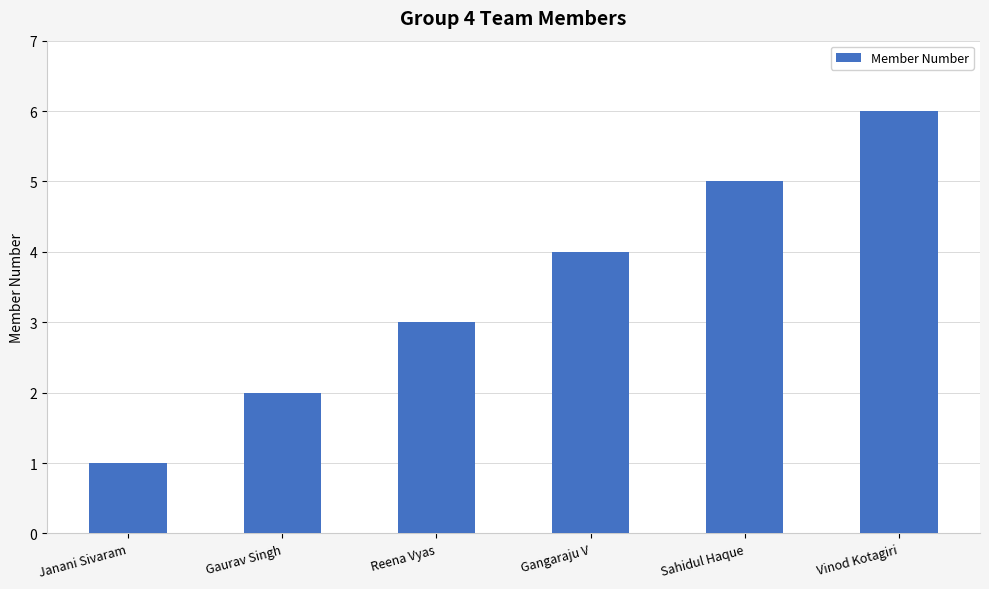

Between Reena Vyas and Sahidul Haque, which is larger?

Sahidul Haque